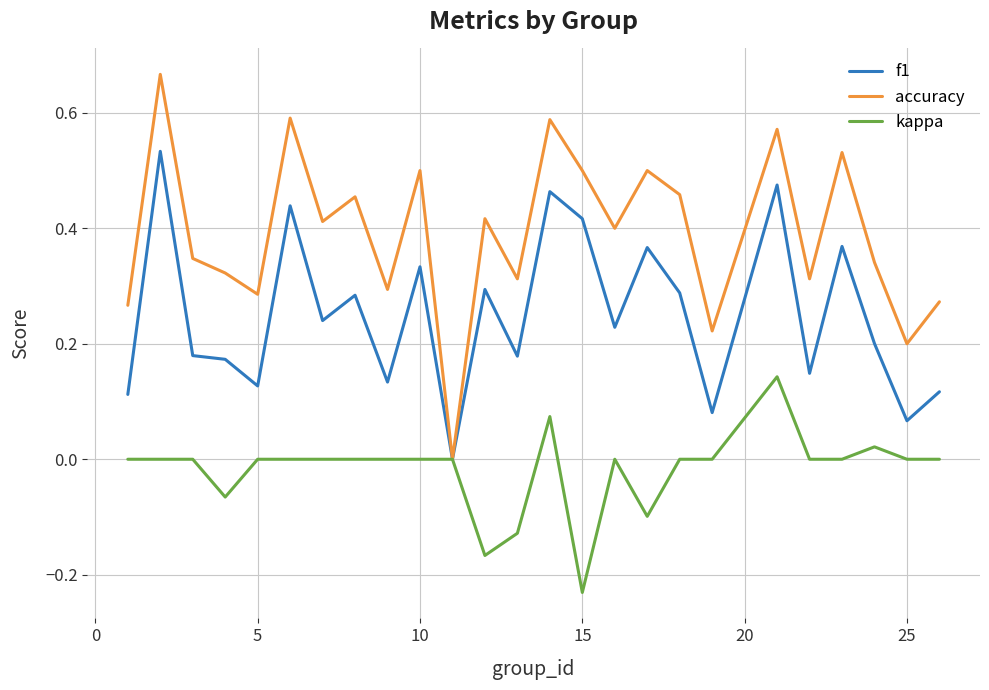

Which series has the widest spread of values?

accuracy